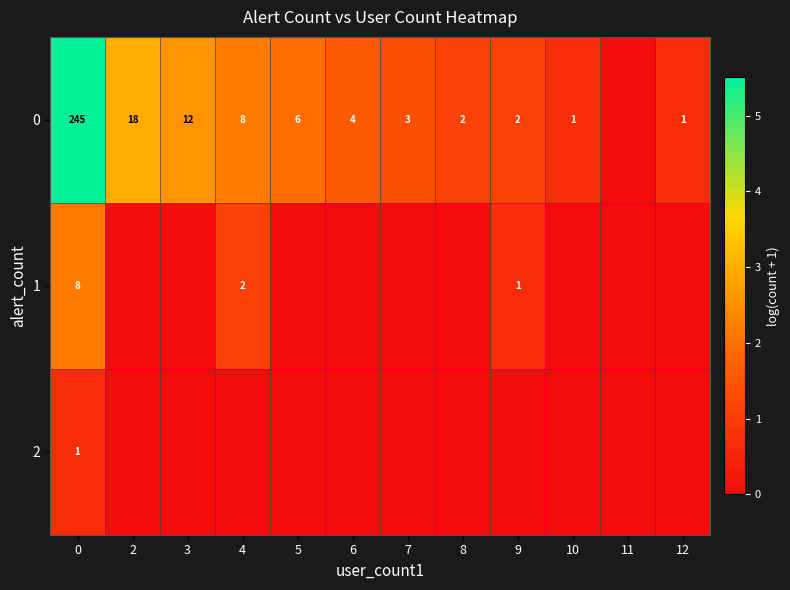

Is it true that 0 equals 3 at 7?

True